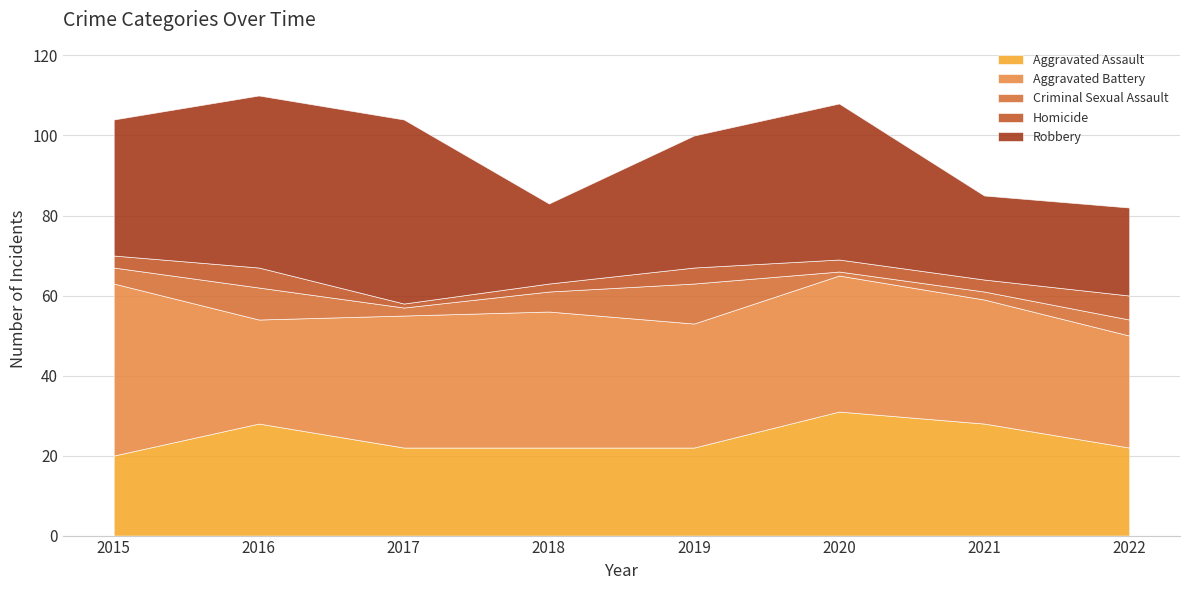

At which category does Aggravated Battery reach its first local peak?

2018